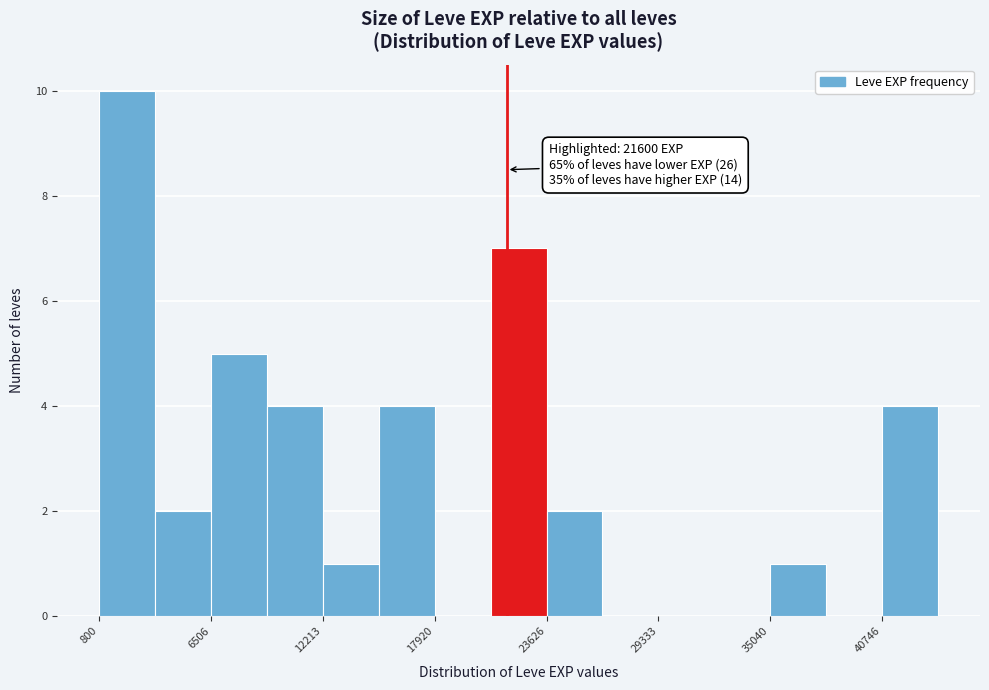

Read against the x-axis, roughly where is the centre of the tallest bar?

2000